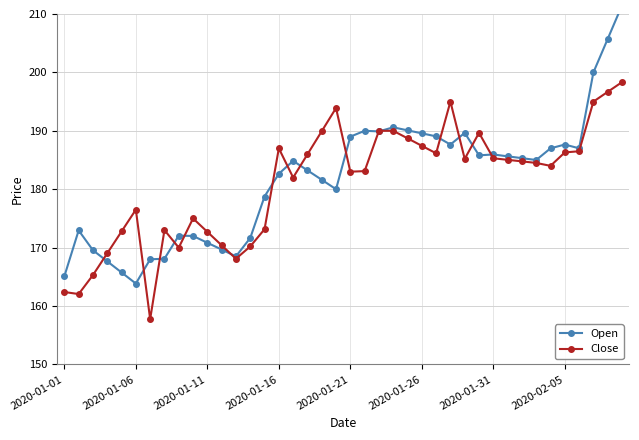

Does the chart display data point markers on the line(s)?

Yes